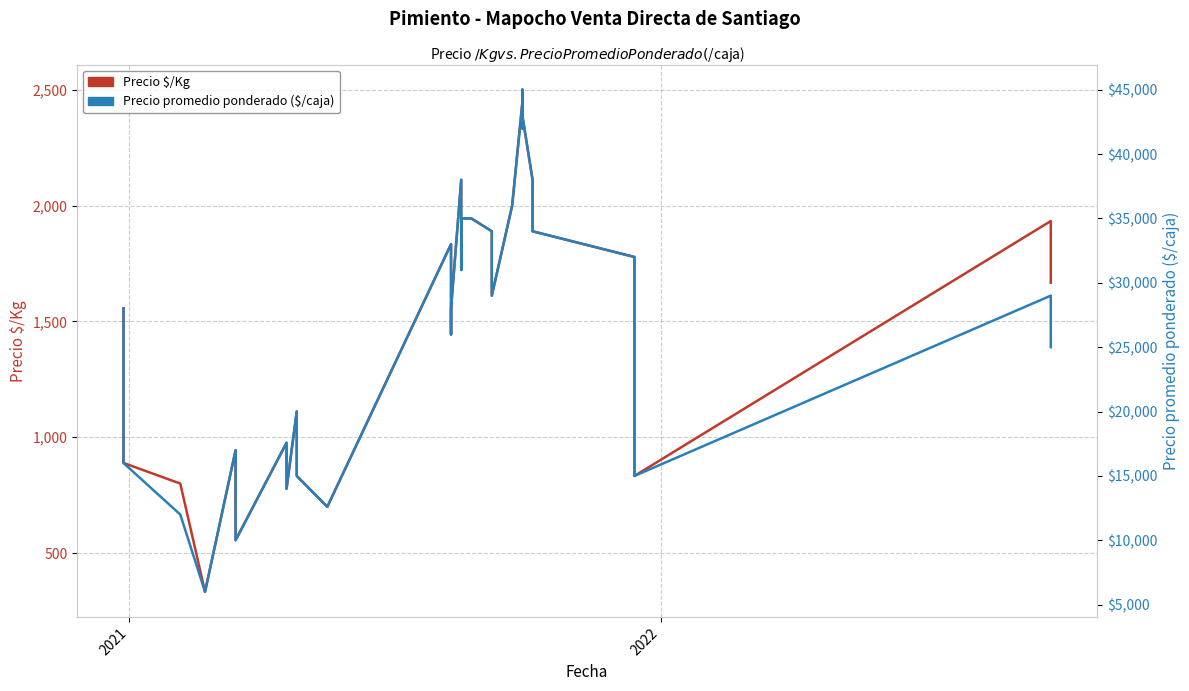

Reading left to right, extract all data points from this chart.

Precio $/Kg: 1556	1000	889	800	333	944	556	976	778	1111	833	700	1833	1722	1556	1444	1556	2111	1833	1722	1944	1944	1889	1833	1722	1611	2000	2444	2333	2500	2389	2111	2000	1889	1778	1167	833	1933	1667	1667
Precio promedio ponderado: 28000	18000	16000	12000	6000	17000	10000	17571	14000	20000	15000	12600	33000	31000	28000	26000	28000	38000	33000	31000	35000	35000	34000	33000	31000	29000	36000	44000	42000	45000	43000	38000	36000	34000	32000	21000	15000	29000	25000	25000